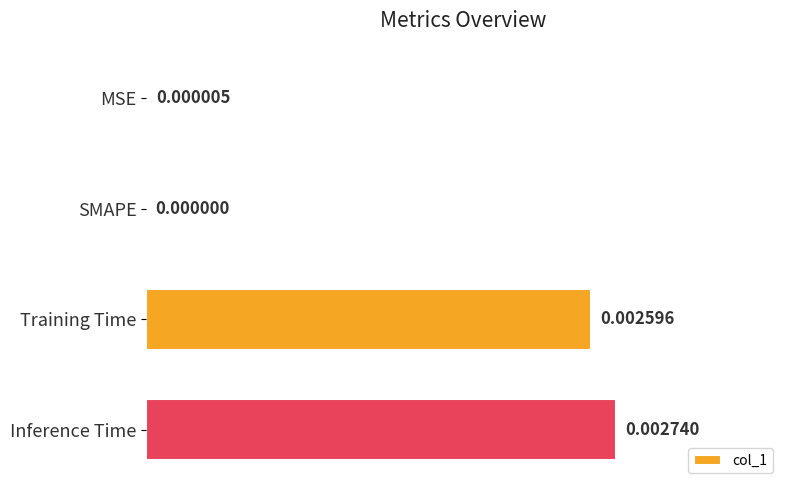

Which has a higher value, MSE or Training Time?

Training Time